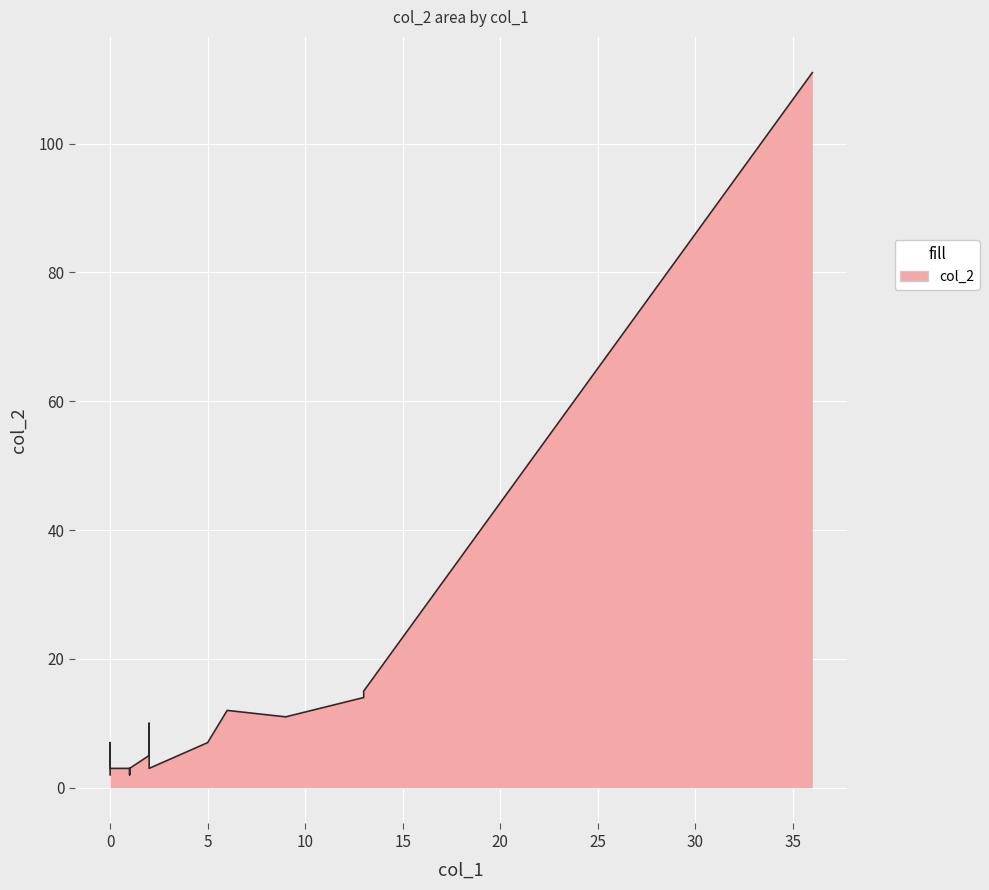

What is the difference between the second highest and minimum values?

13